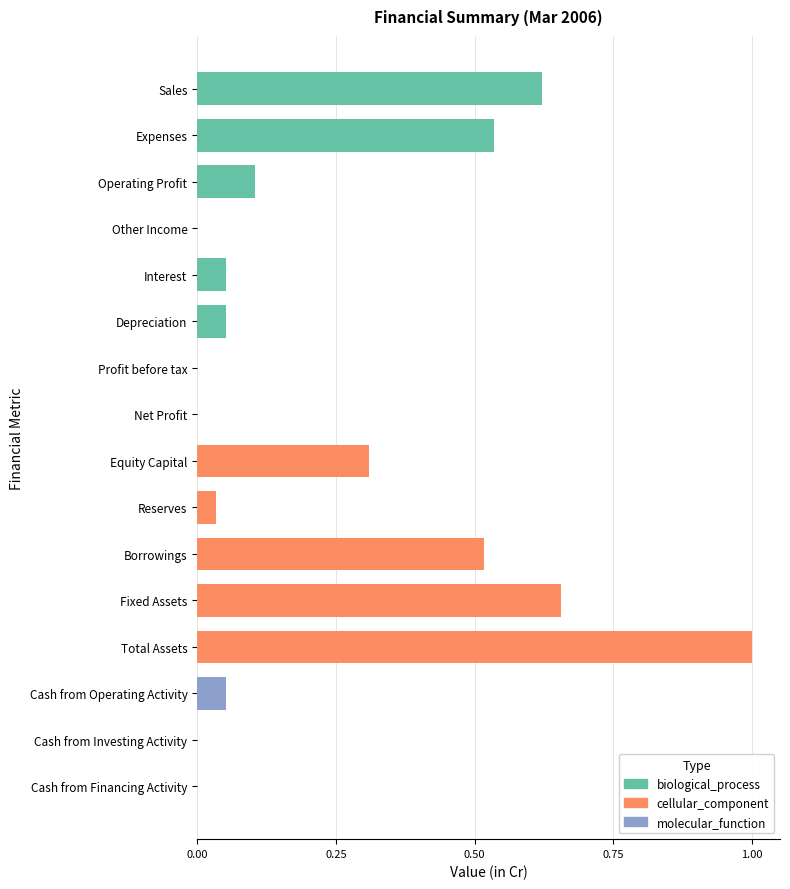

What is the label of the 4th bar from the left?

Other Income